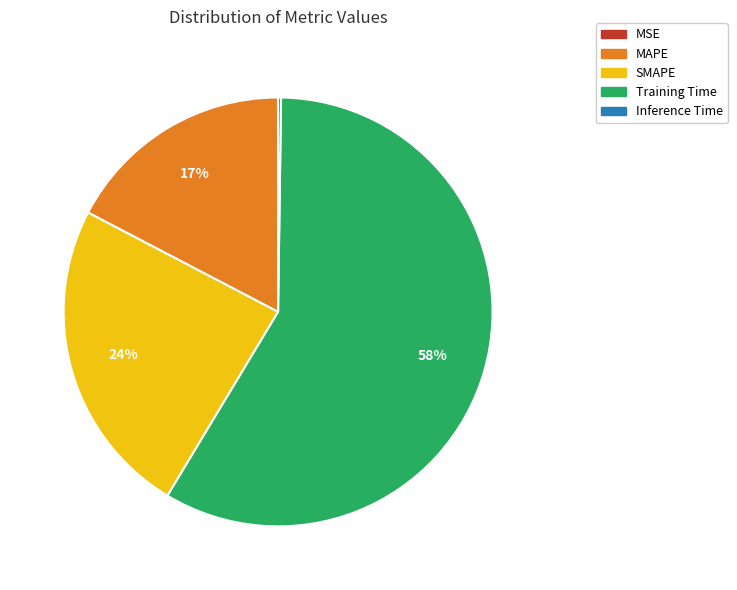

What is the largest slice in the pie chart?

Training Time